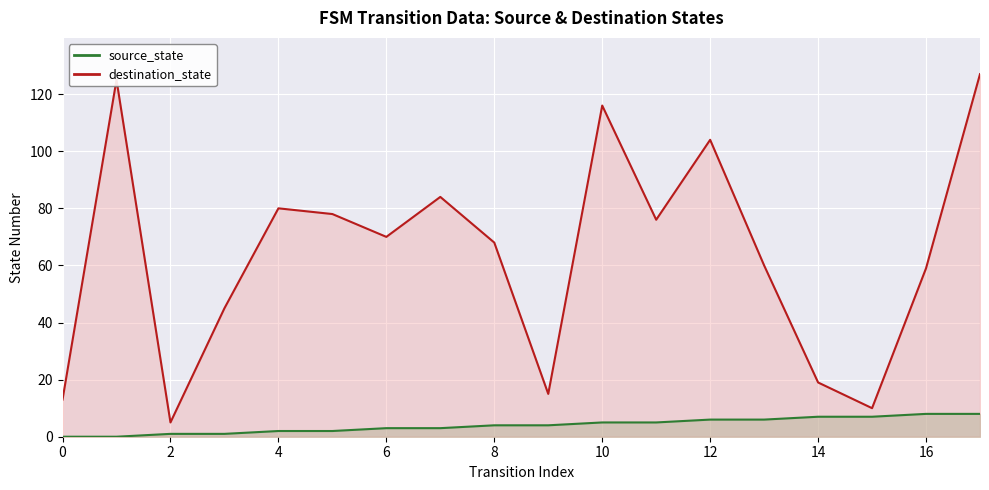

Between 12 and 15, which series saw the biggest shift?

destination_state